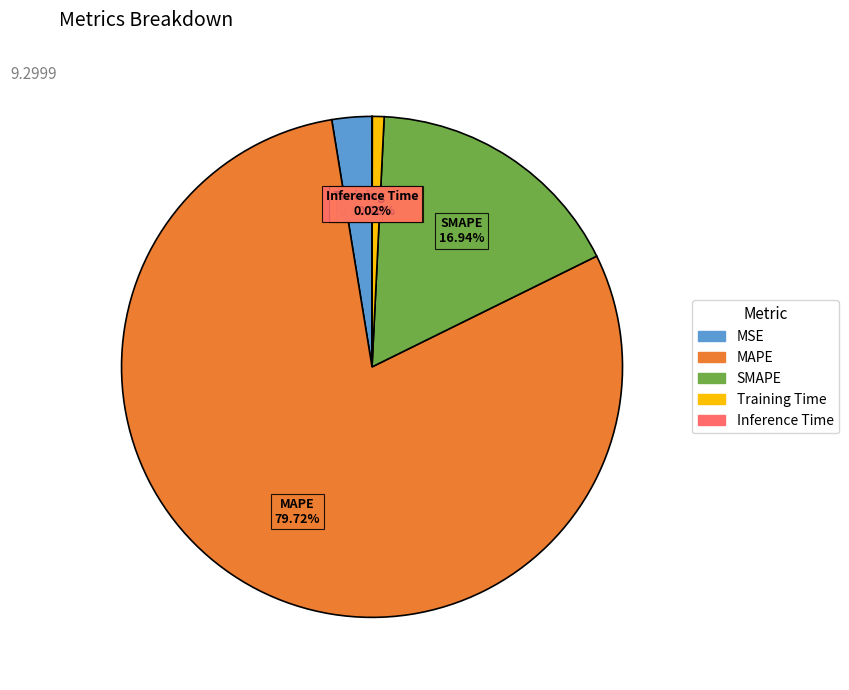

To the nearest percent, what percentage of the pie is MAPE?

80%